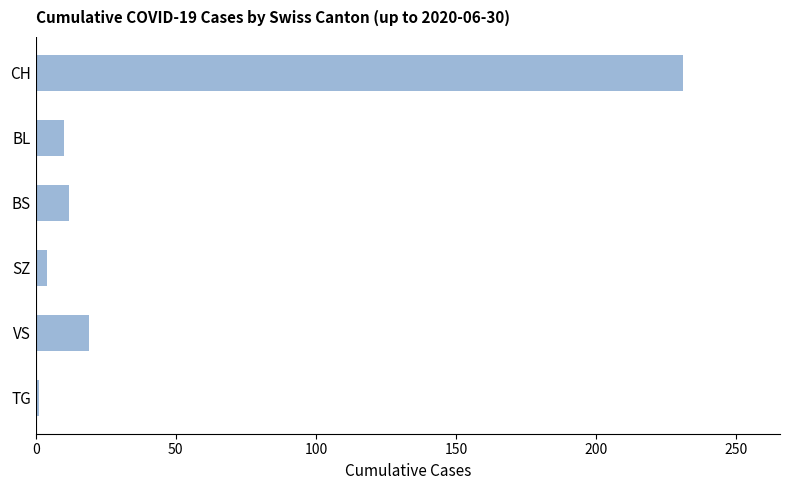

What is the difference between the maximum and minimum values?

230